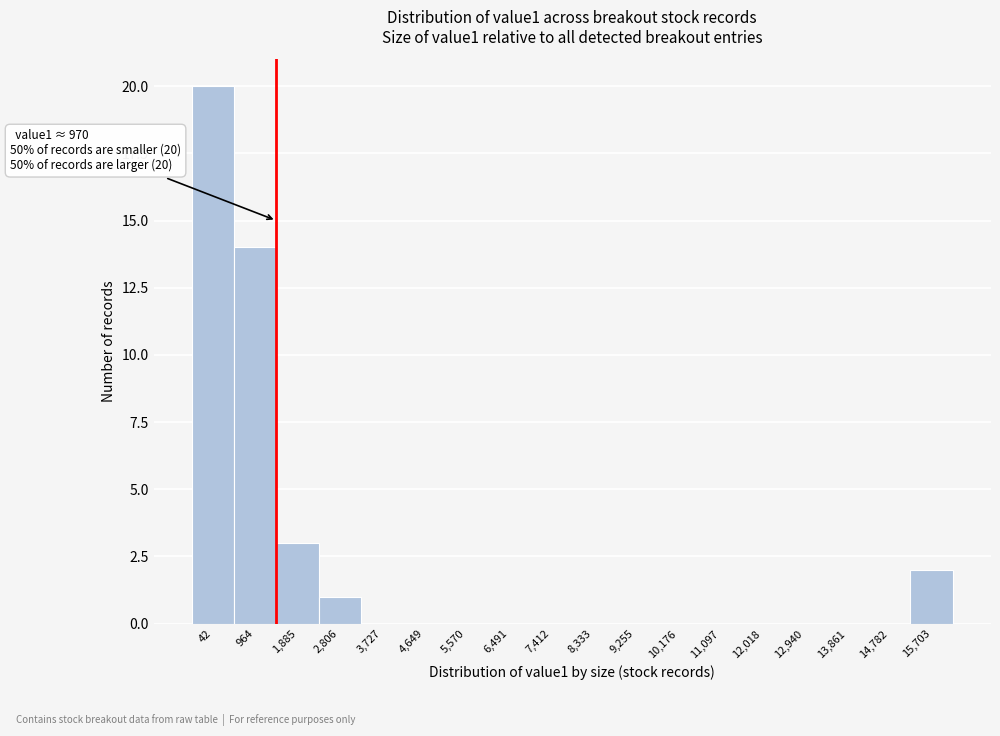

Reading left to right, extract all data points from this chart.

42=20	964=14	1,885=3	2,806=1	3,727=0	4,649=0	5,570=0	6,491=0	7,412=0	8,333=0	9,255=0	10,176=0	11,097=0	12,018=0	12,940=0	13,861=0	14,782=0	15,703=2